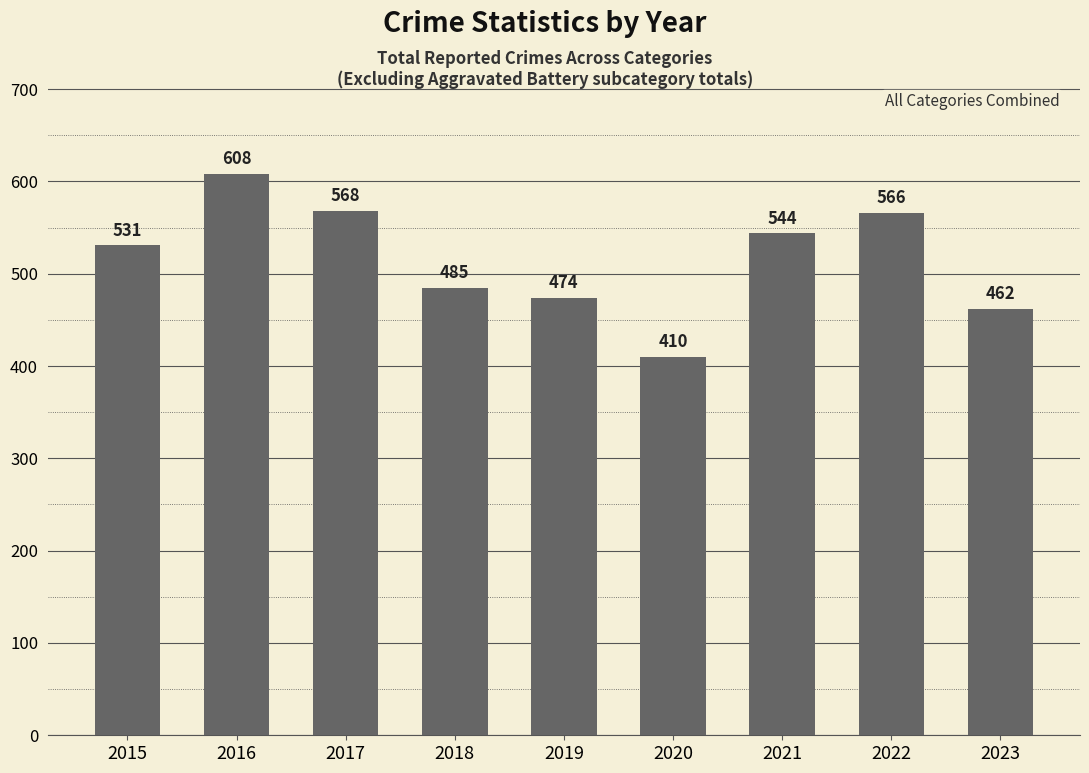

Reading left to right, what are all the values shown in this chart?

531	608	568	485	474	410	544	566	462